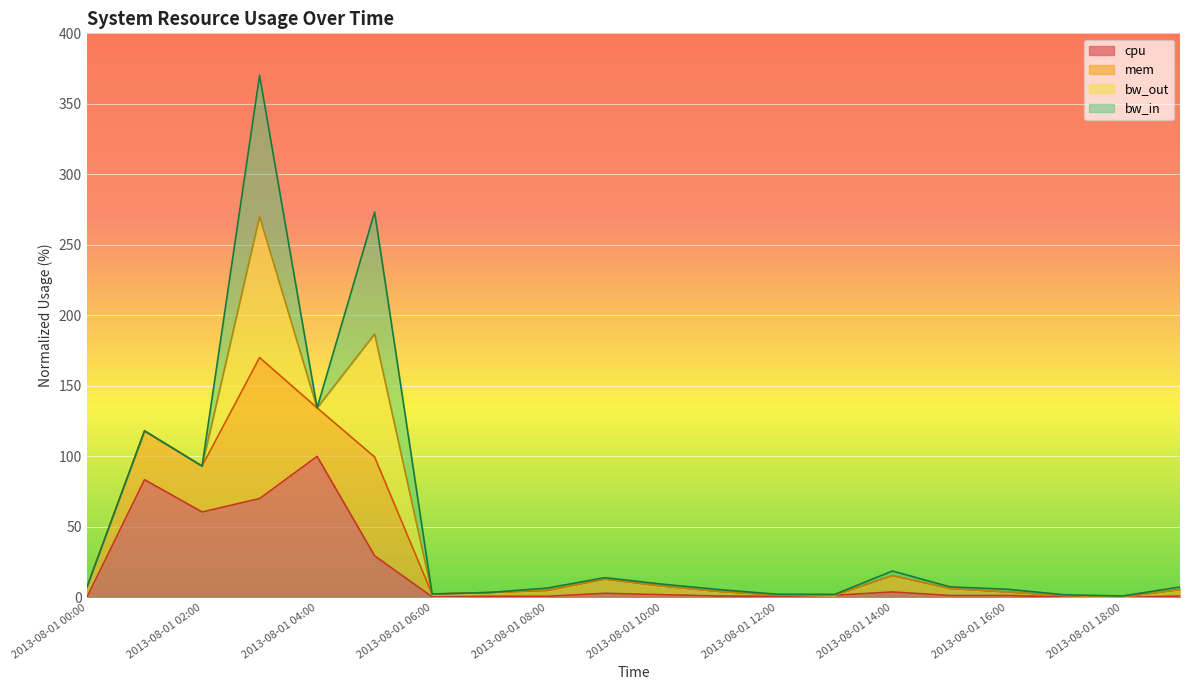

Where is cpu nearest to the value 50?

2013-08-01 02:00